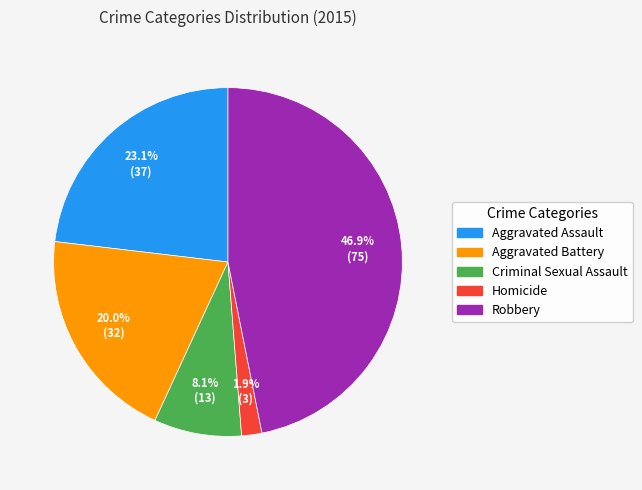

The Criminal Sexual Assault slice represents 1% of the pie. True or false?

False